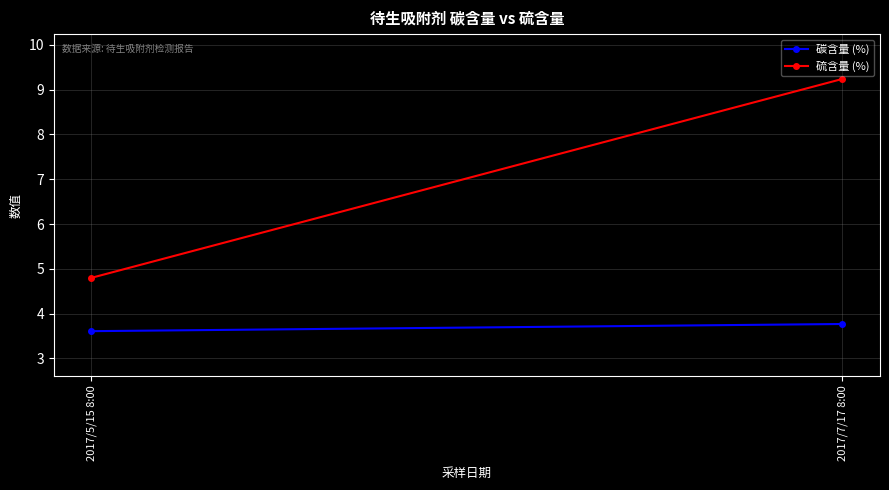

Which series has the largest range (max minus min)?

硫含量 (%)